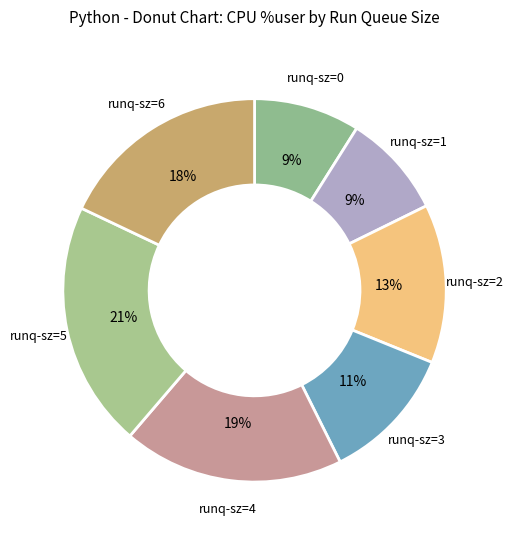

Is it true that runq-sz=0 is 2% of the pie?

False